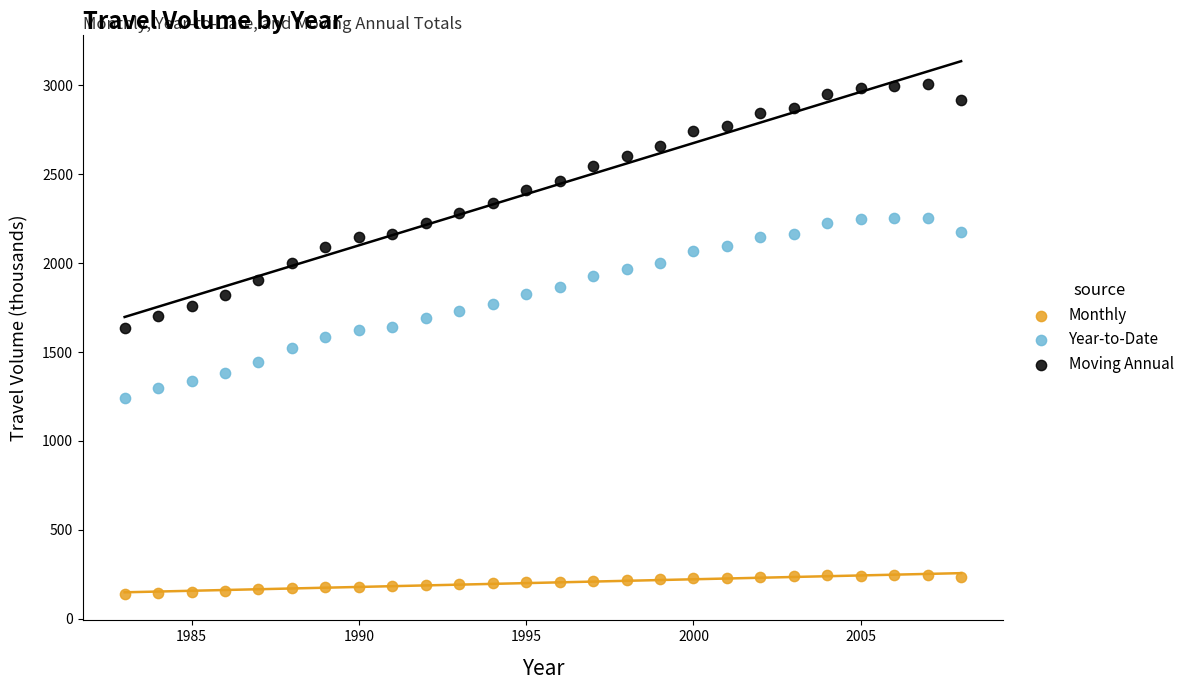

Which series reaches the minimum Y coordinate?

Monthly